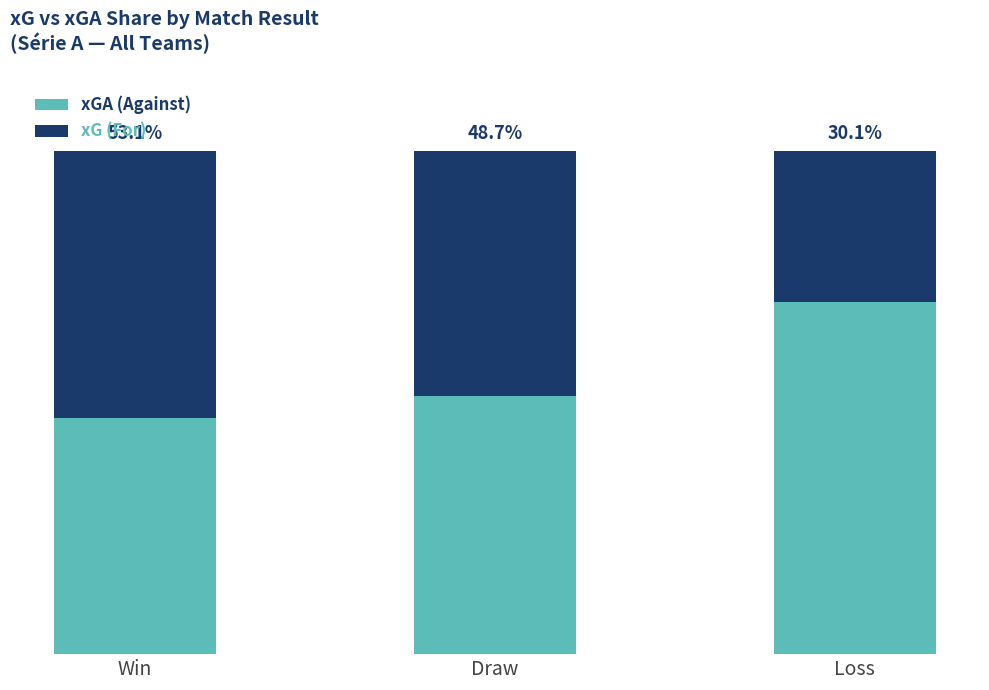

Does the chart contain stacked bars?

Yes